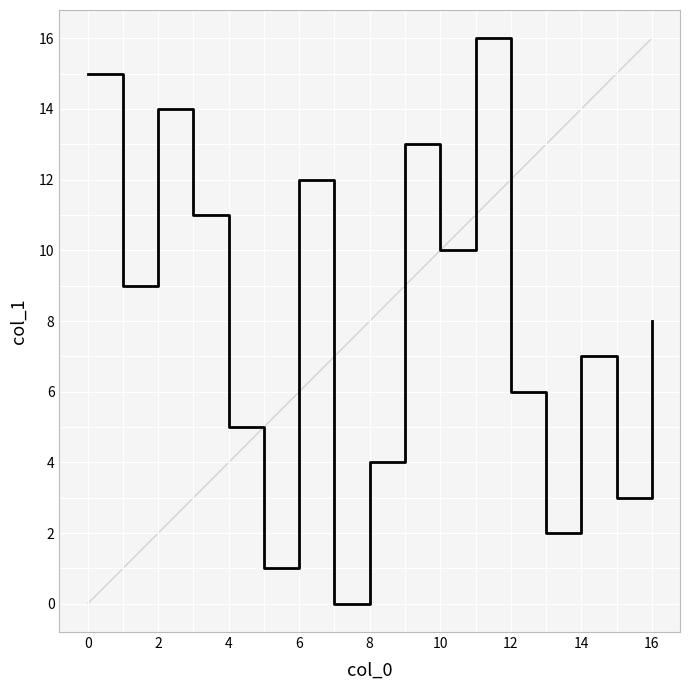

What is the difference between the maximum and minimum values?

16